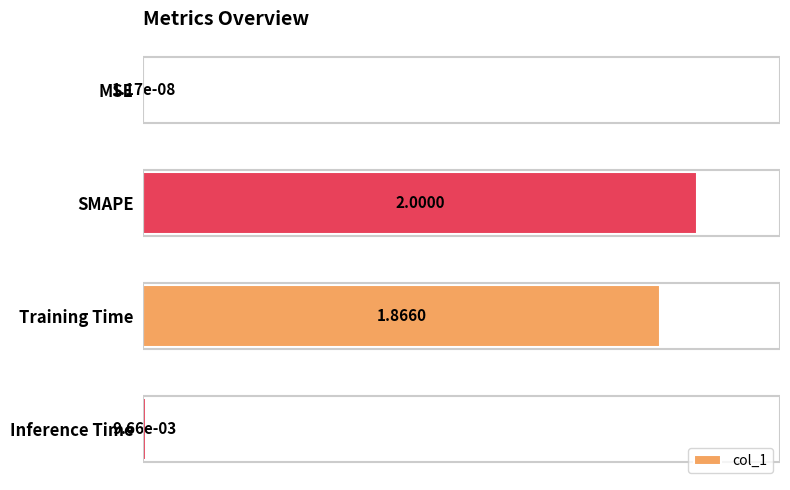

At which label is the value closest to 1?

Training Time